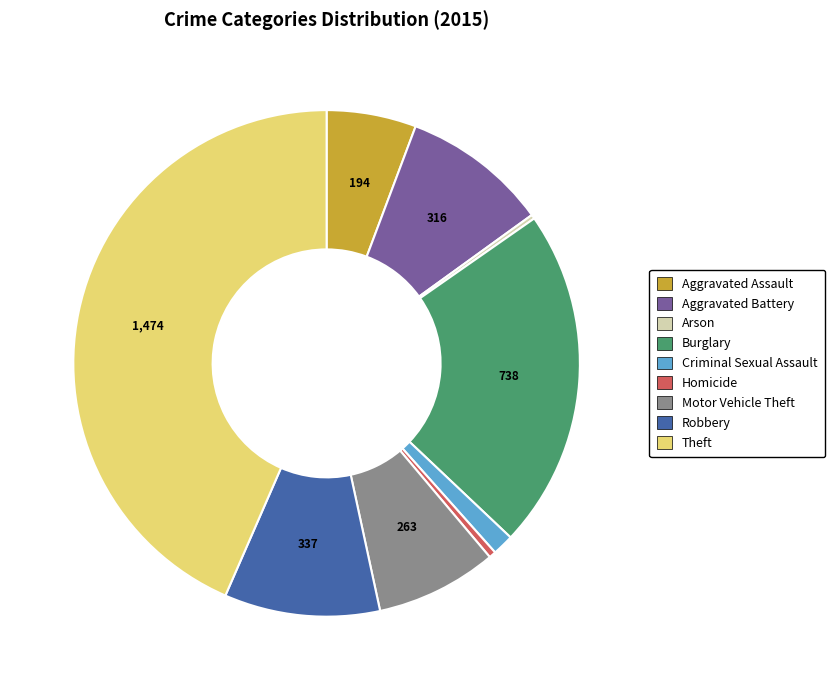

What is the ratio of the value at Motor Vehicle Theft to the value at Robbery?

0.8